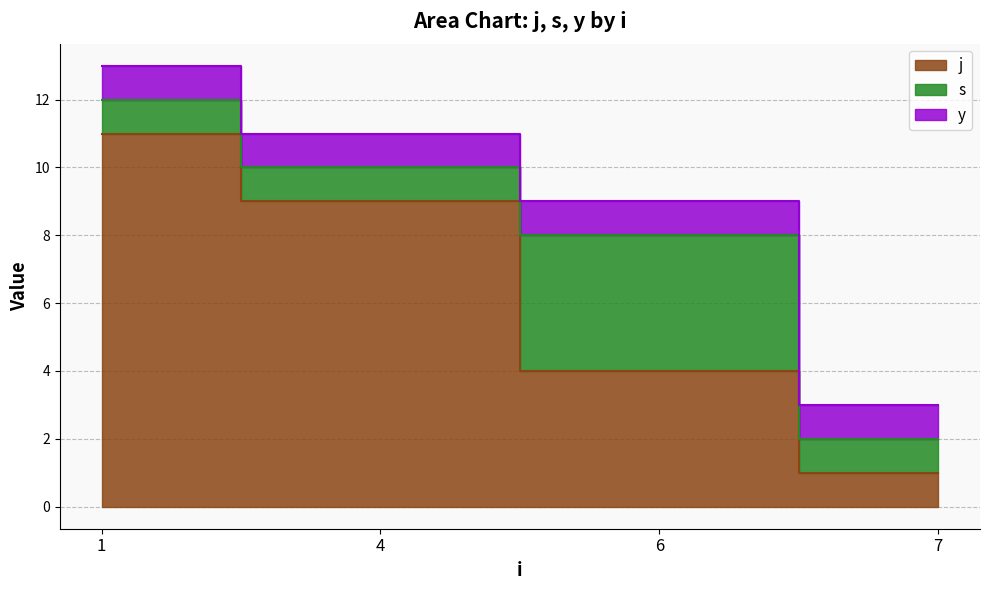

What is the value of the j point at the 2nd from the left?

9